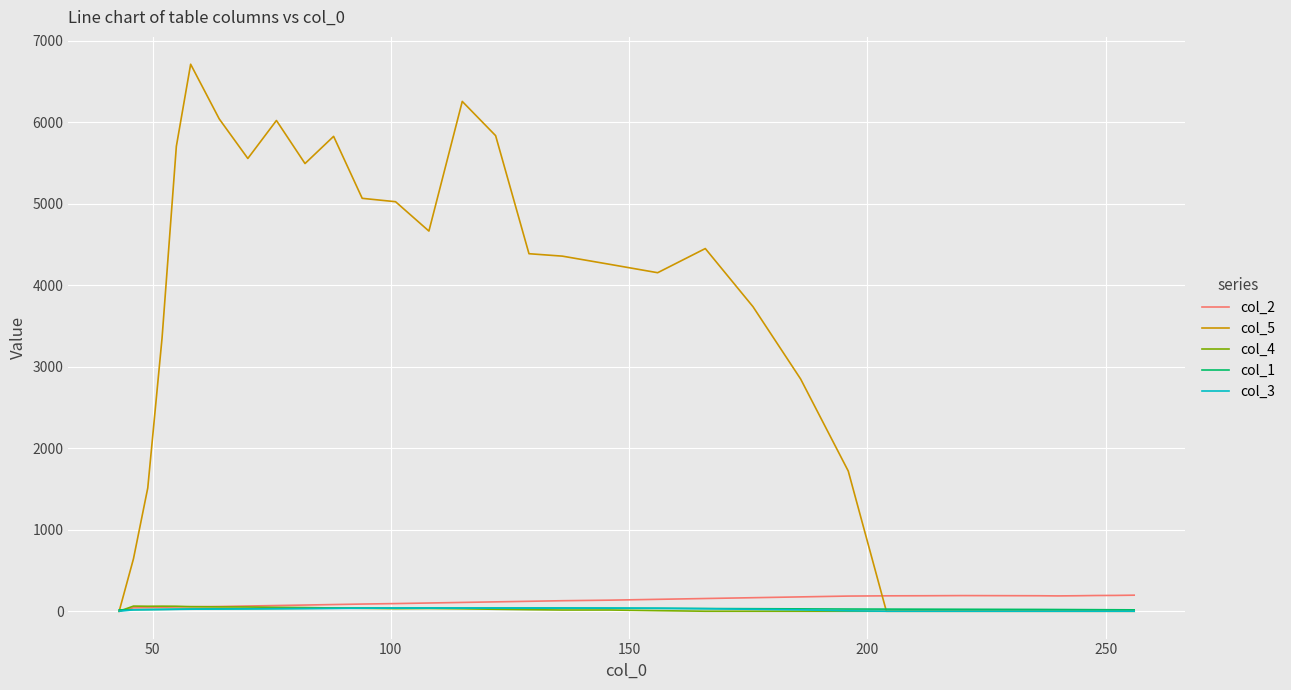

Which series has the widest spread of values?

col_5